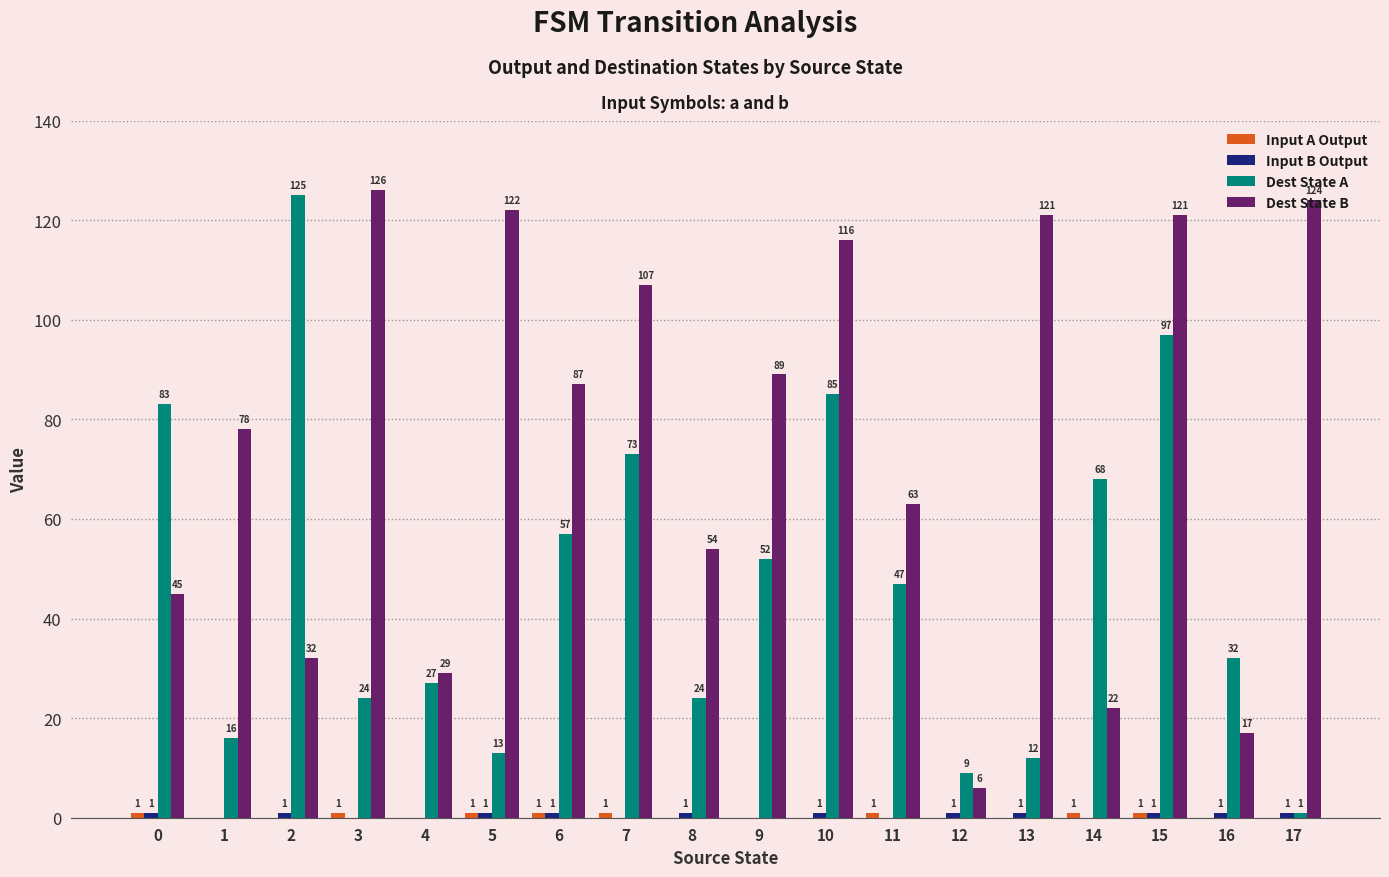

At which category does the chart reach its peak across all series?

3